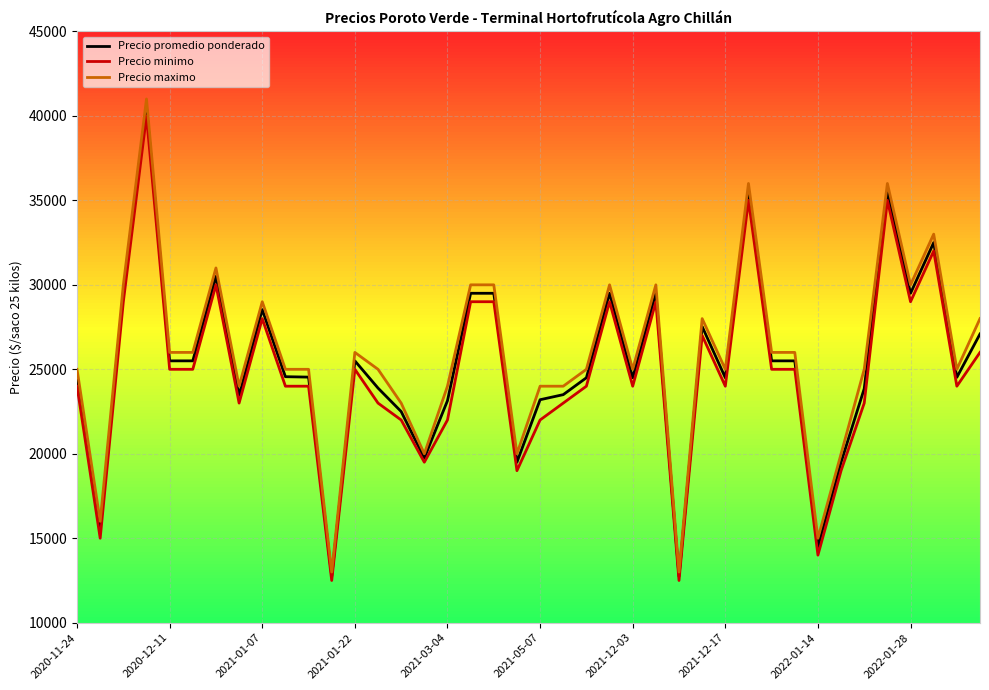

Which series has the widest spread of values?

Precio maximo